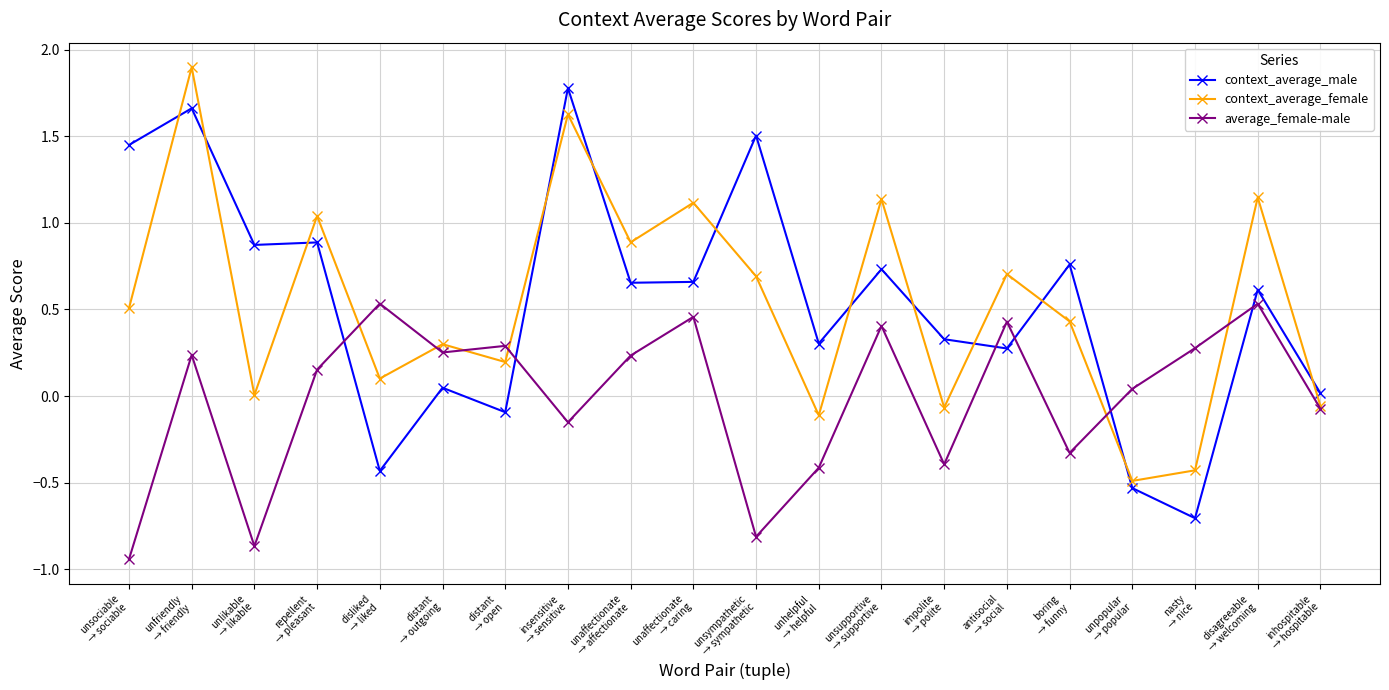

What is the difference between the second highest and minimum values in the context_average_female series?

2.1